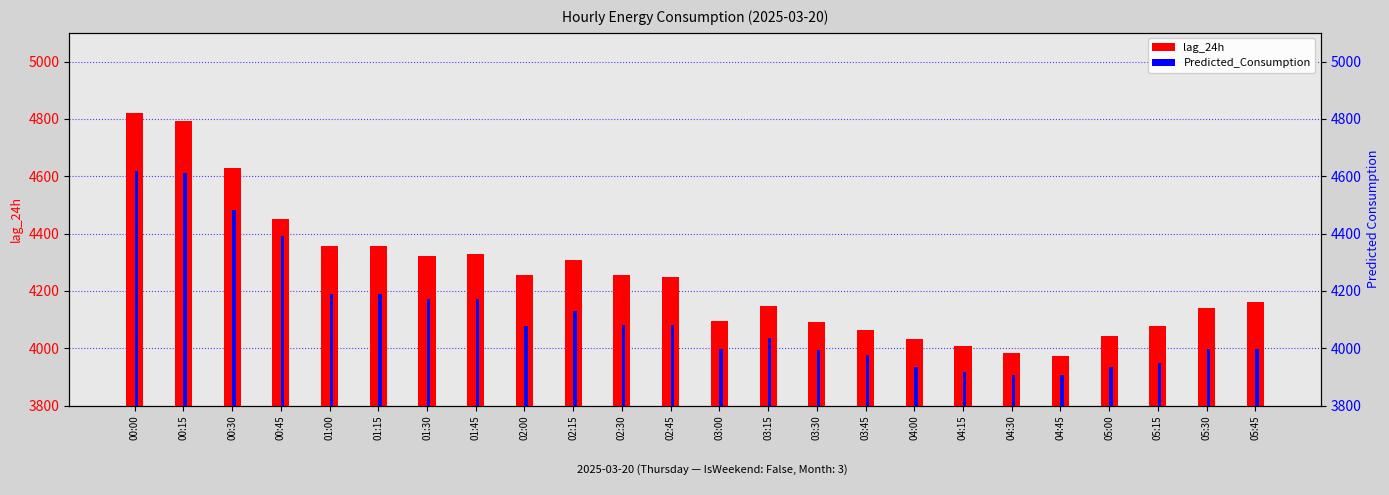

What is the difference between the maximum and minimum values in the lag_24h series?

845.0